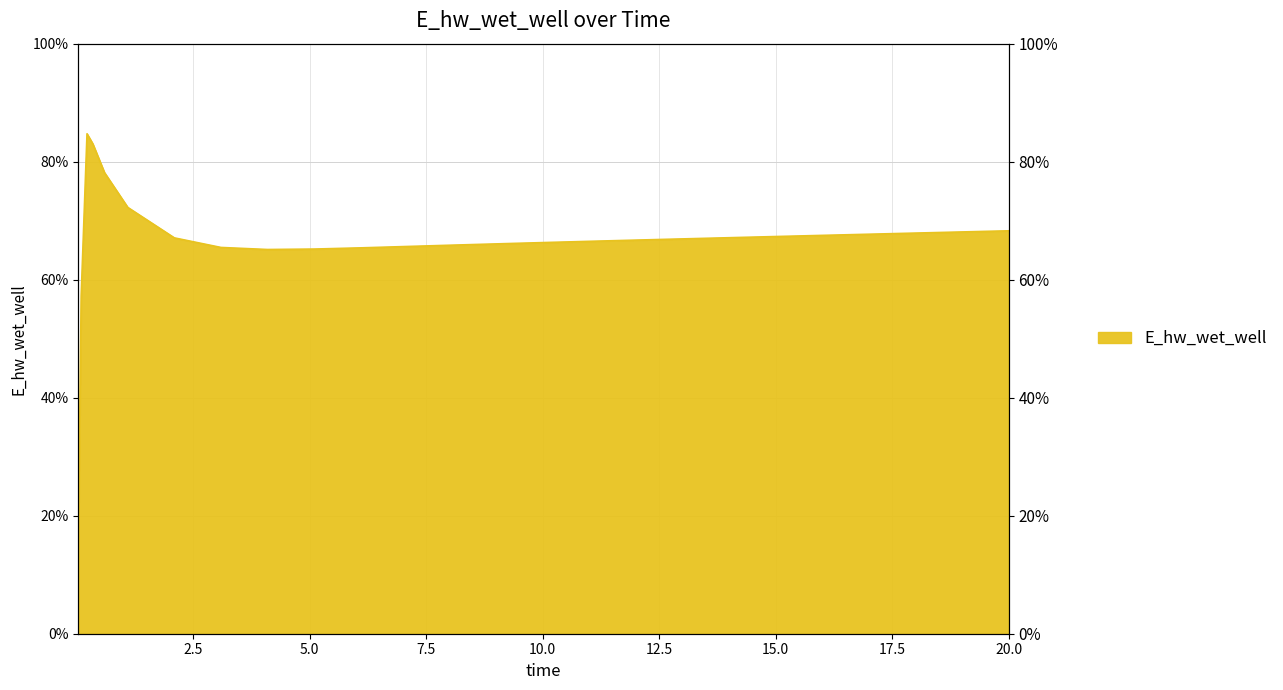

Does the chart display data point markers on the line(s)?

No